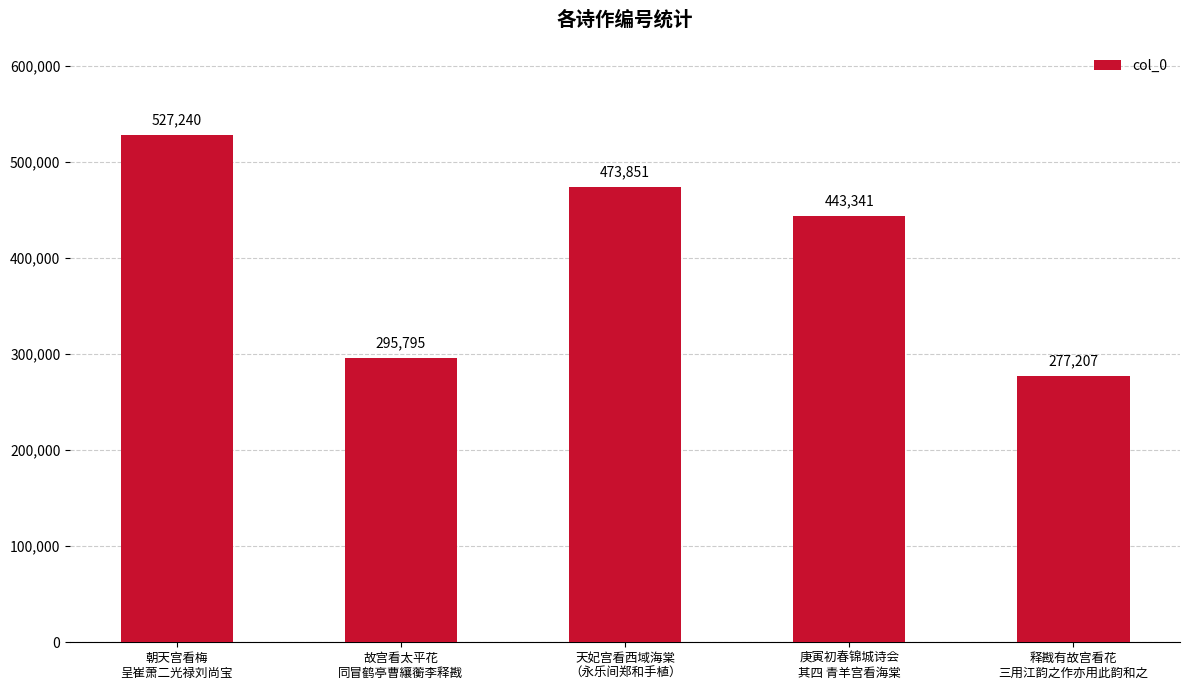

What is the difference between the values at 天妃宫看西域海棠
（永乐间郑和手植） and 故宫看太平花
同冒鹤亭曹纕蘅李释戡?

178056